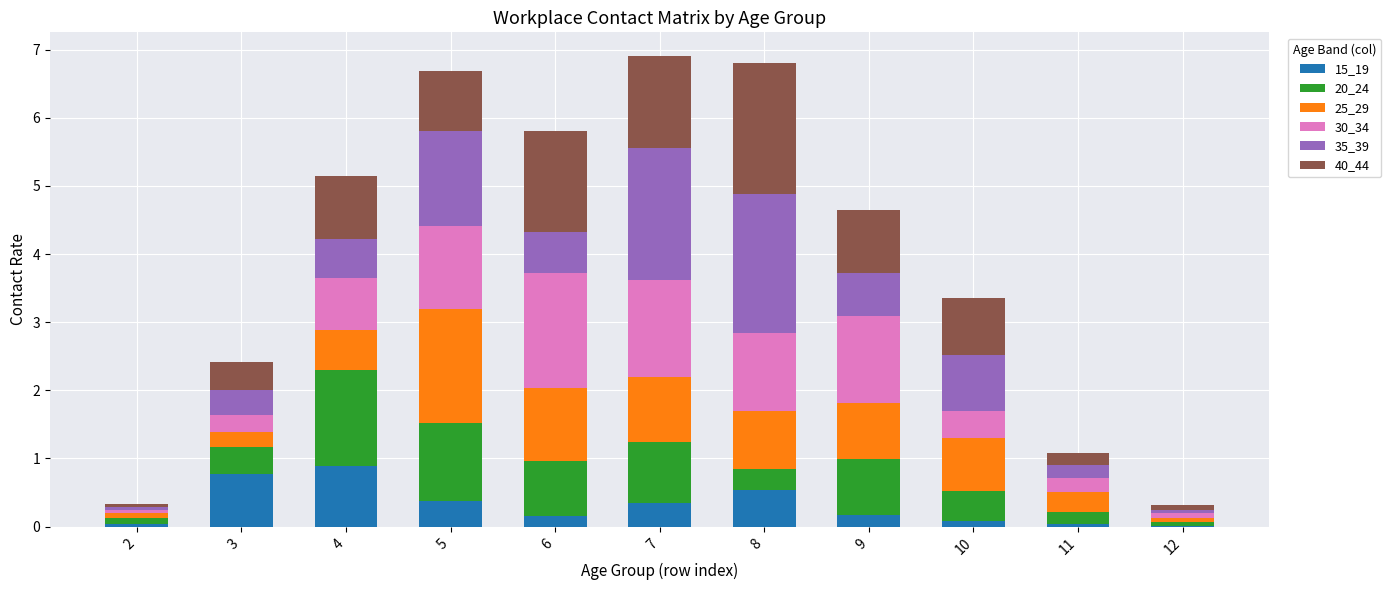

What is the maximum value for 15_19?

0.9